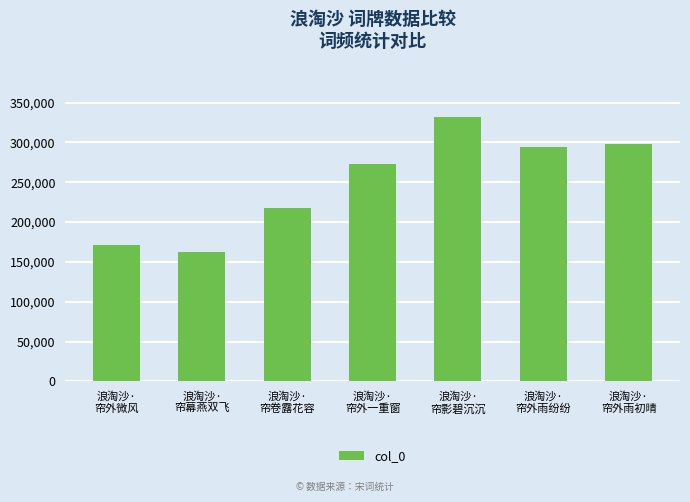

At which label is the value closest to 247473?

浪淘沙·
帘外一重窗